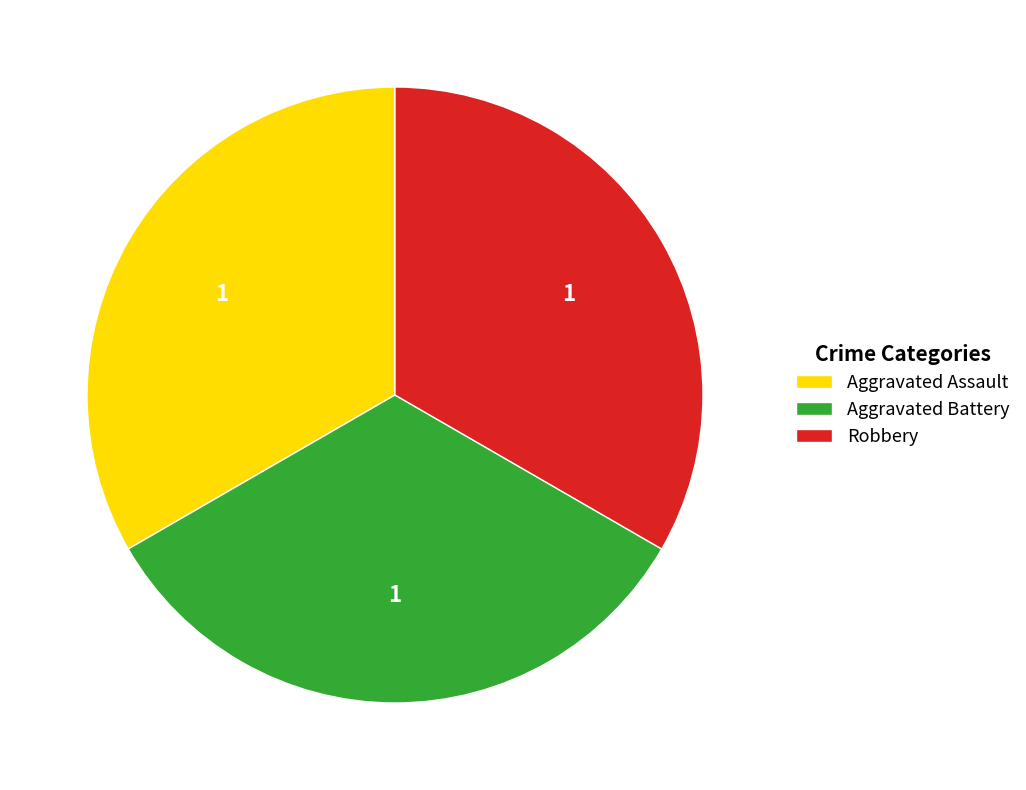

How many segments does this pie chart have?

3